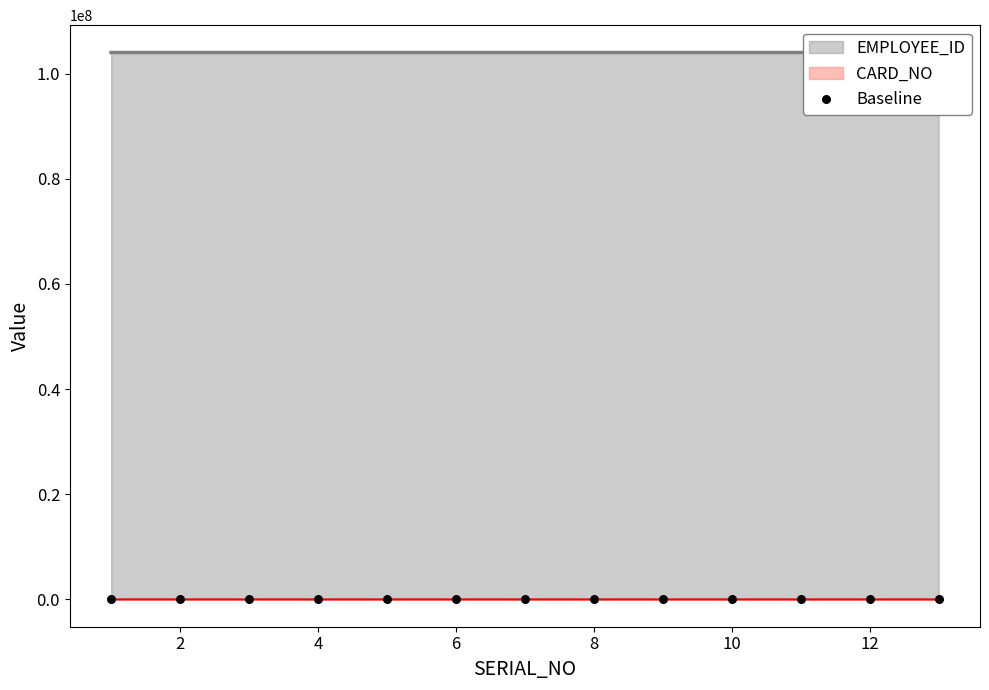

What is the total value across all series at 13?

104000421.0